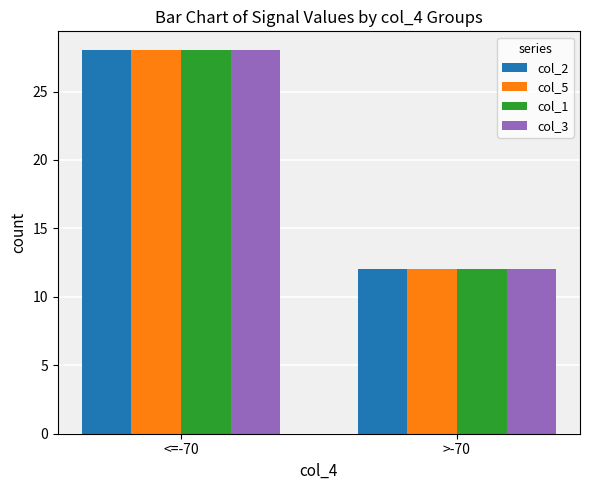

Is the value of col_1 at <=-70 greater than the value of col_2 at >-70?

Yes